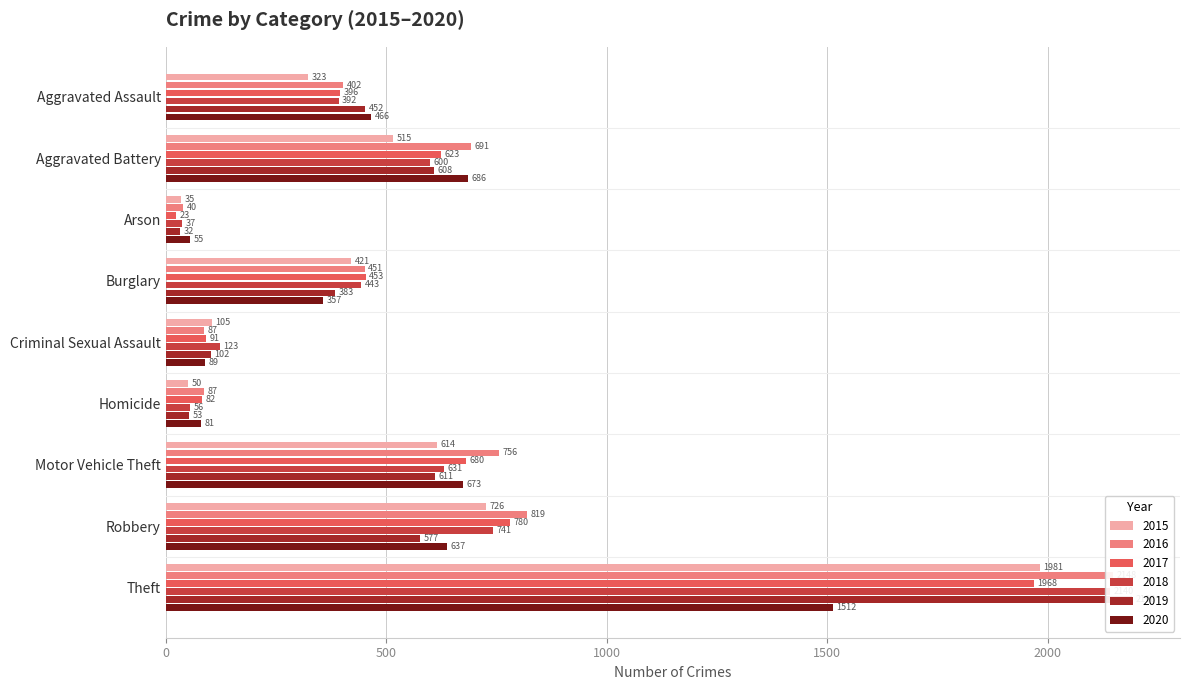

What is the spread (max minus min) of values at Criminal Sexual Assault?

36